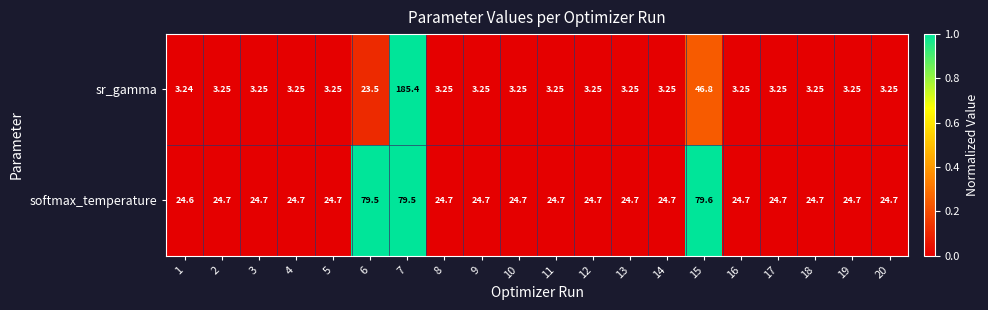

Is the value of softmax_temperature at 9 greater than the value of sr_gamma at 6?

Yes